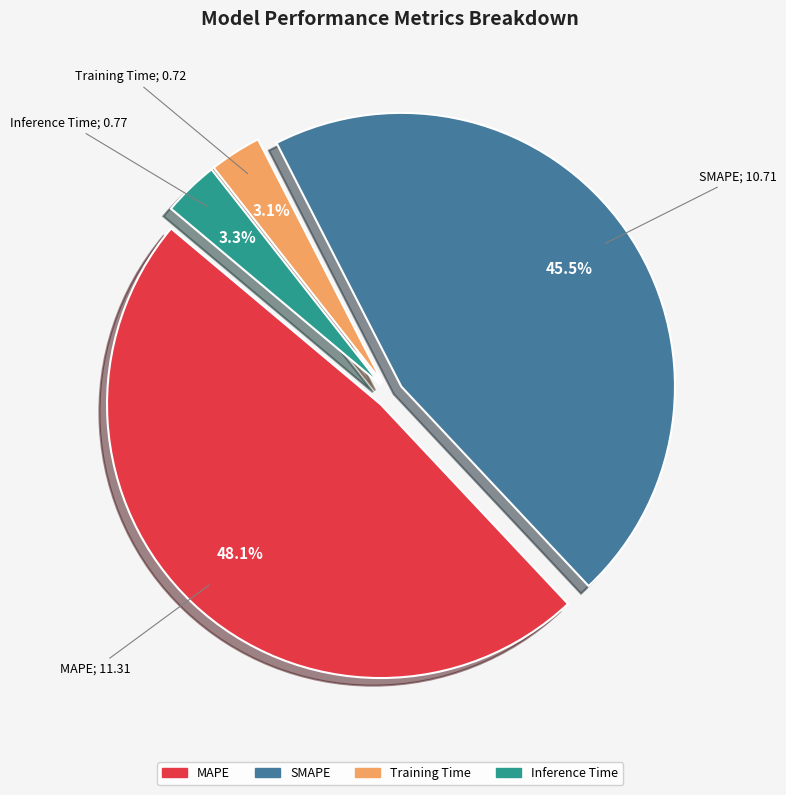

To the nearest percent, what portion does Training Time represent?

3%